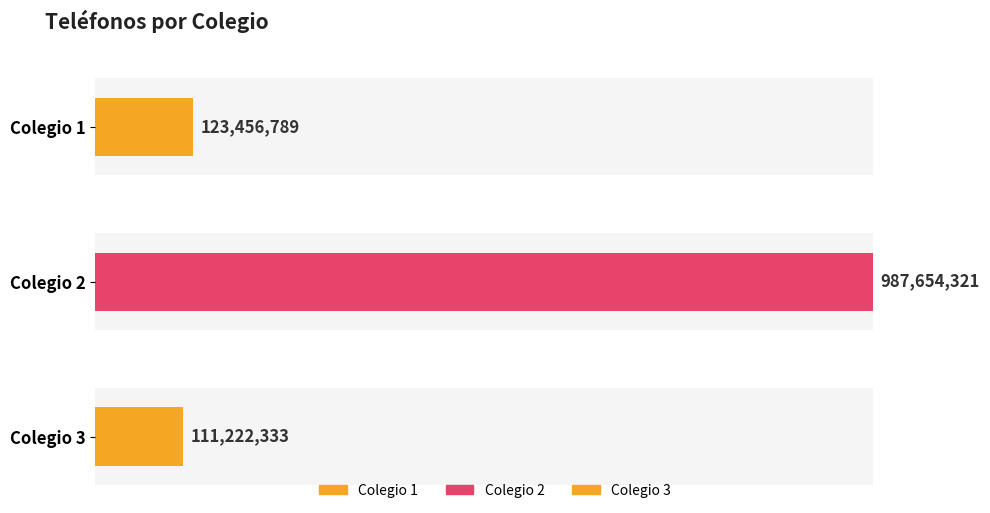

What is the approximate value at 1?

123456789